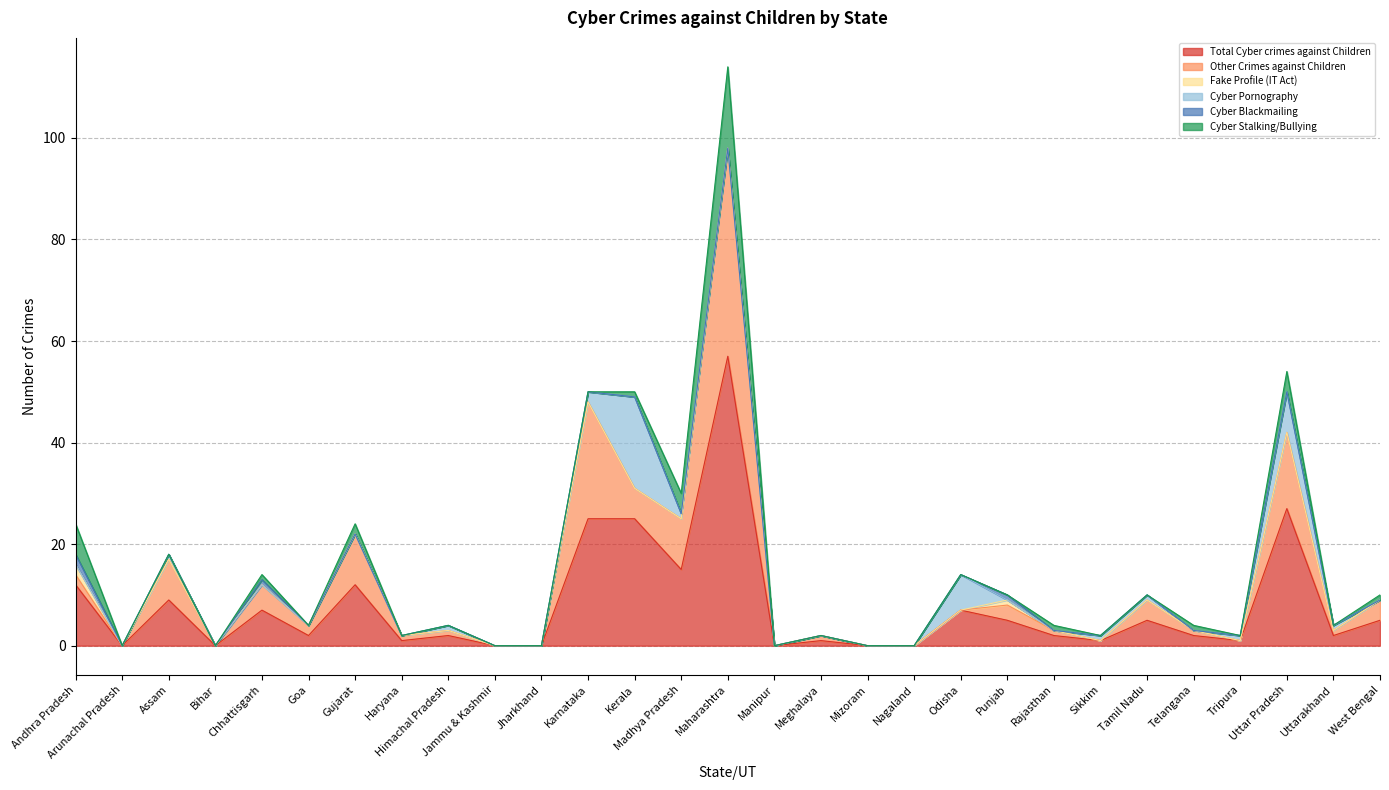

How many times do Cyber Stalking/Bullying and Cyber Blackmailing cross each other?

1